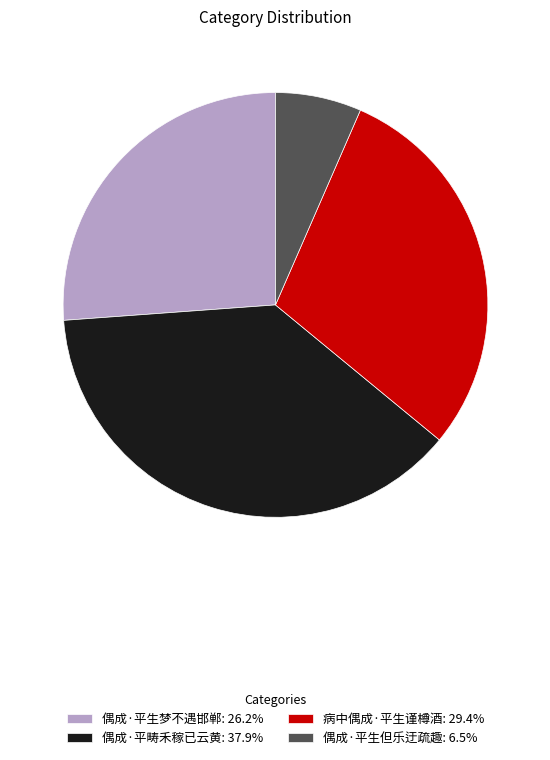

How many segments does this pie chart have?

4